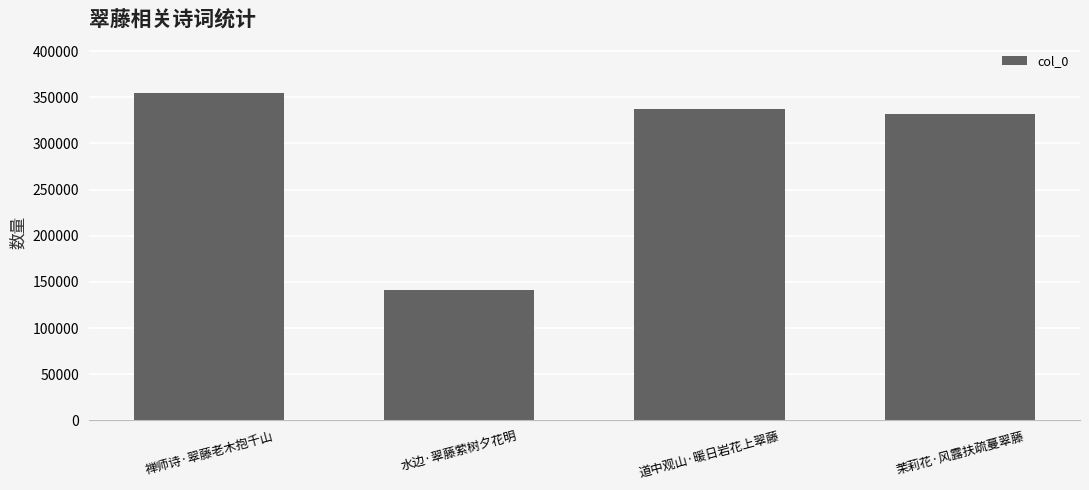

Rank the categories by value from highest to lowest.

禅师诗·翠藤老木抱千山, 道中观山·暖日岩花上翠藤, 茉莉花·风露扶疏蔓翠藤, 水边·翠藤萦树夕花明